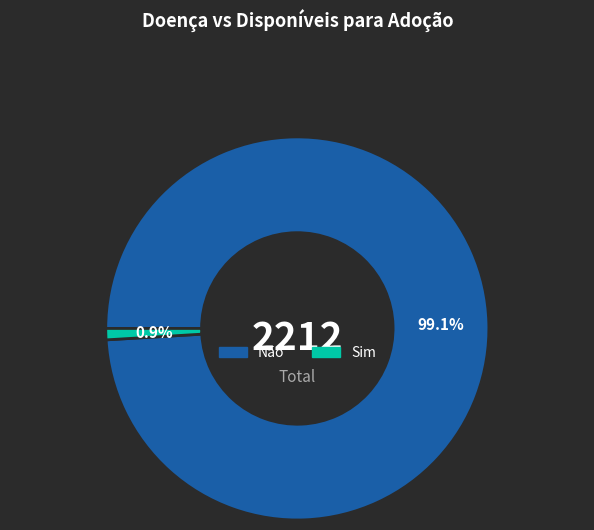

Which category has the smallest portion of the pie?

Sim